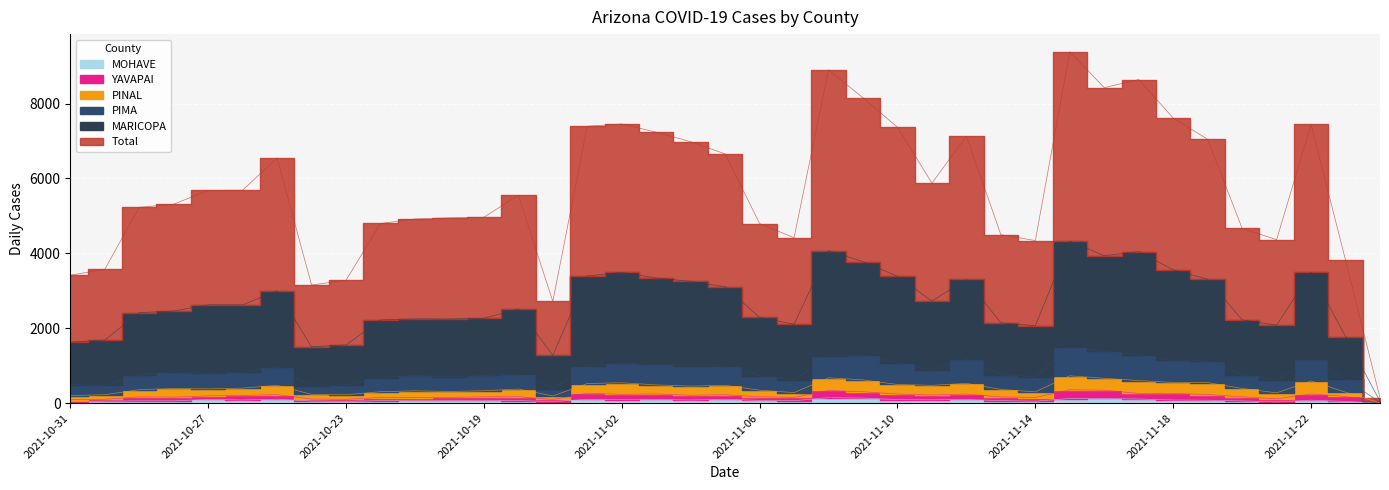

Count the number of categories in the chart.

39